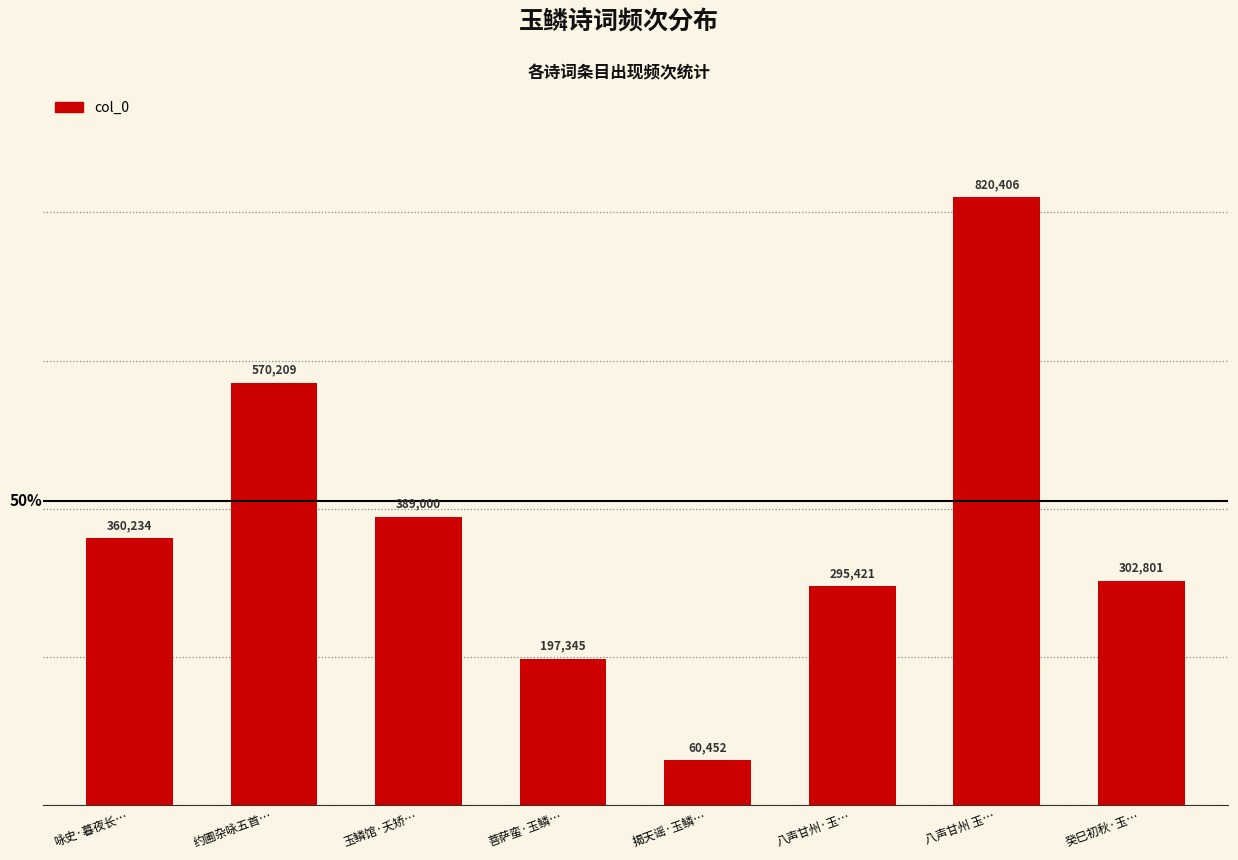

Reading left to right, what are all the values shown in this chart?

360234	570209	389000	197345	60452	295421	820406	302801